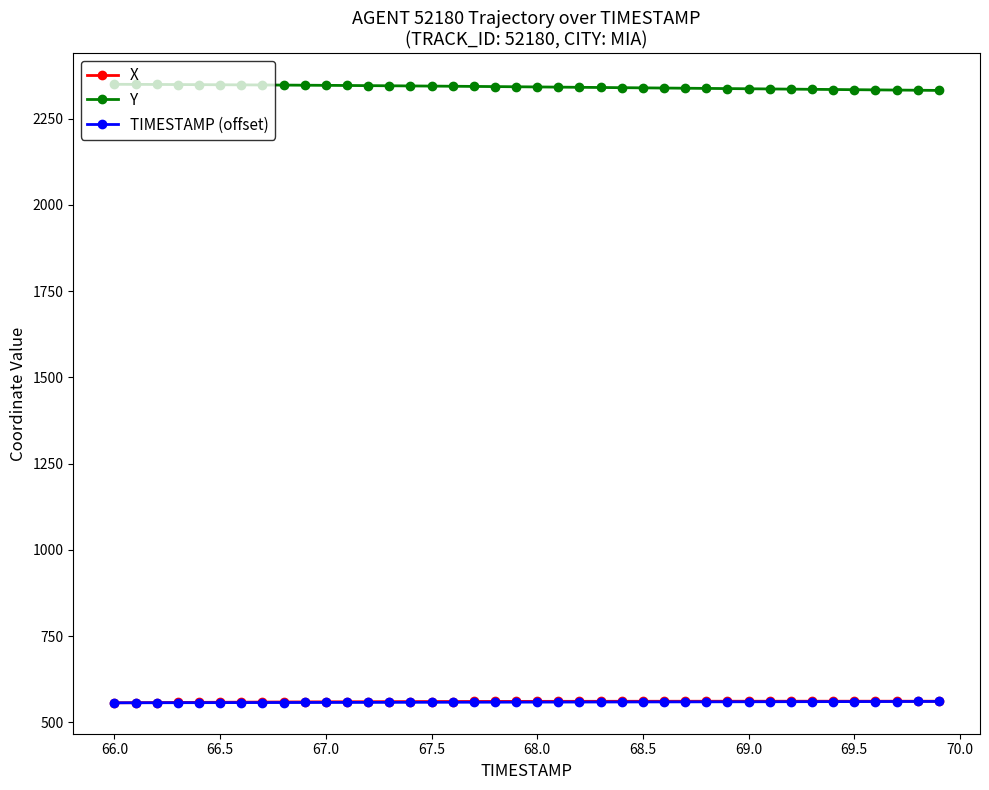

Which series has the largest total across all categories?

Y